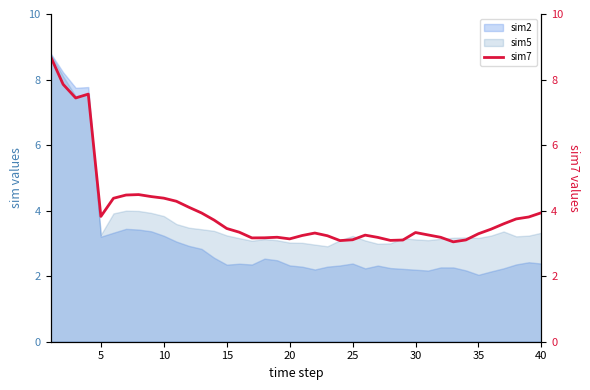

What is the maximum value for sim2?

8.8